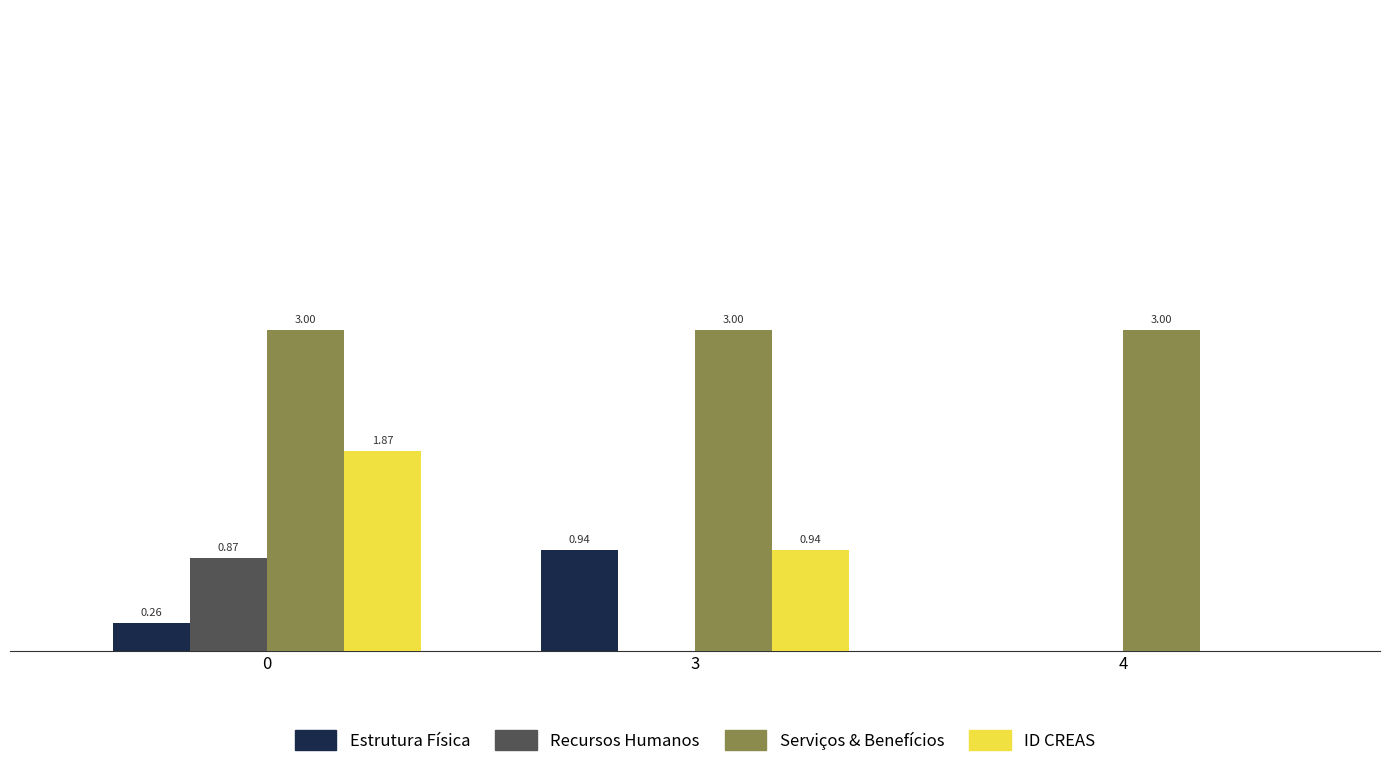

Which series has the widest spread of values?

ID CREAS